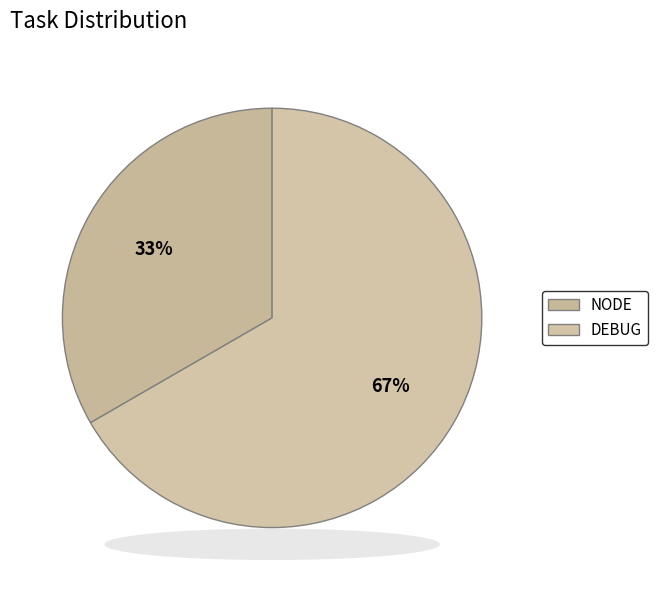

To the nearest percent, what portion does DEBUG represent?

67%